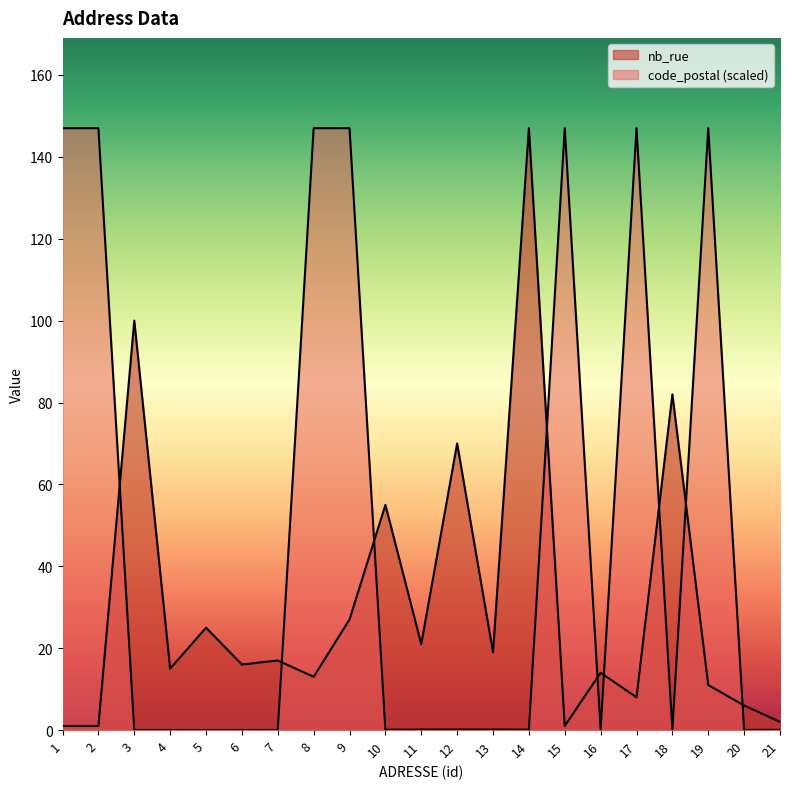

What are all the series names shown in the legend?

nb_rue, code_postal